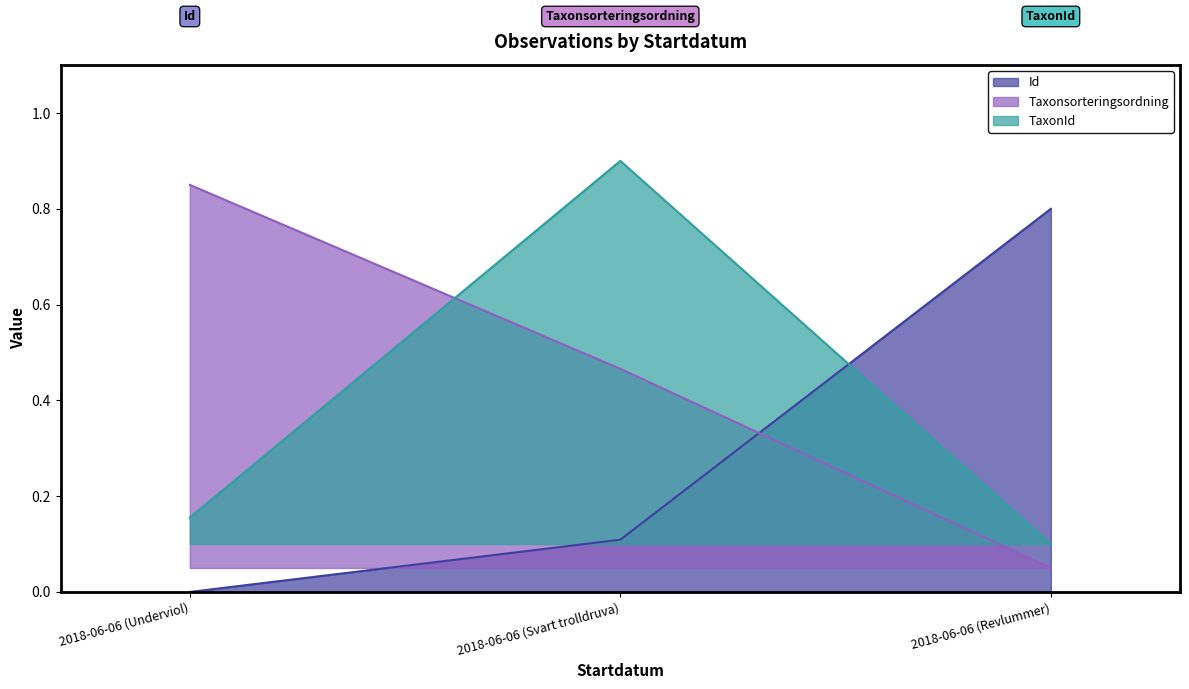

What are all the series names shown in the legend?

Id, Taxonsorteringsordning, TaxonId